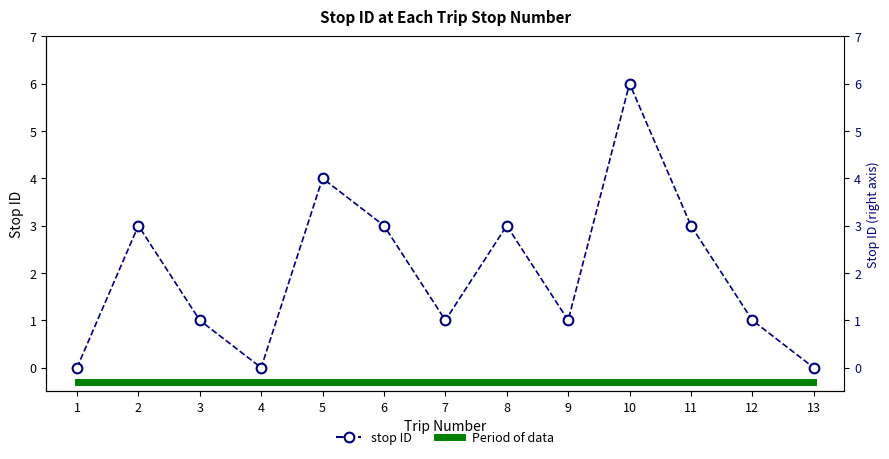

Which has a higher value, 1 or 10?

10